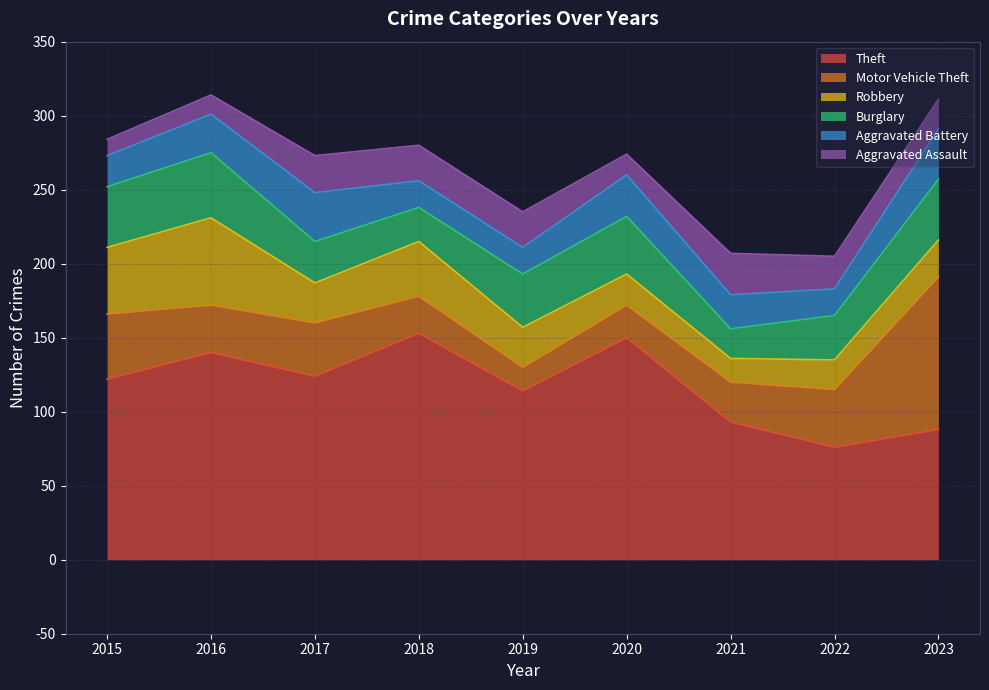

Reading left to right, extract all data points from this chart.

Theft: 122	140	124	153	114	150	93	76	88
Motor Vehicle Theft: 44	32	36	25	16	22	27	39	103
Robbery: 45	59	27	37	27	21	16	20	25
Burglary: 41	44	28	23	36	39	20	30	41
Aggravated Battery: 21	26	33	18	18	28	23	18	34
Aggravated Assault: 11	13	25	24	24	14	28	22	20